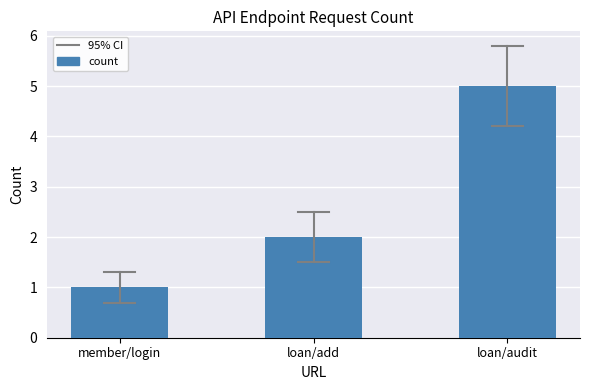

Count the number of data series in this chart.

1